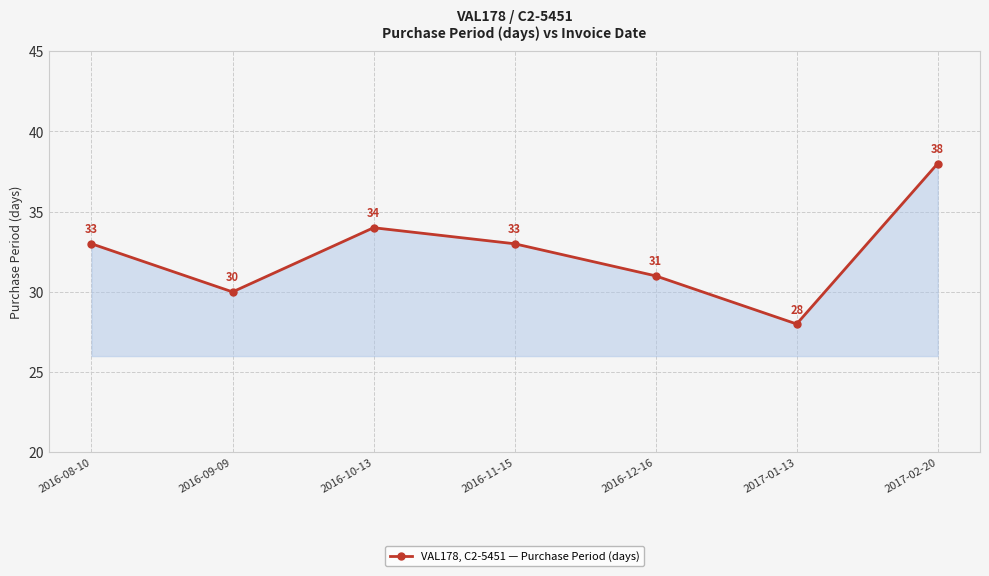

Between 2017-01-13 and 2016-09-09, which is larger?

2016-09-09